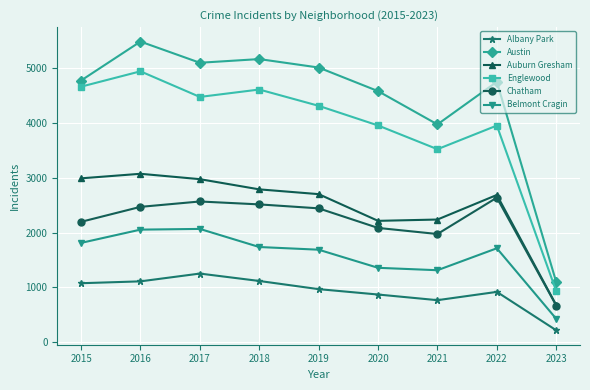

Between 2017 and 2022, which series saw the biggest shift?

Englewood